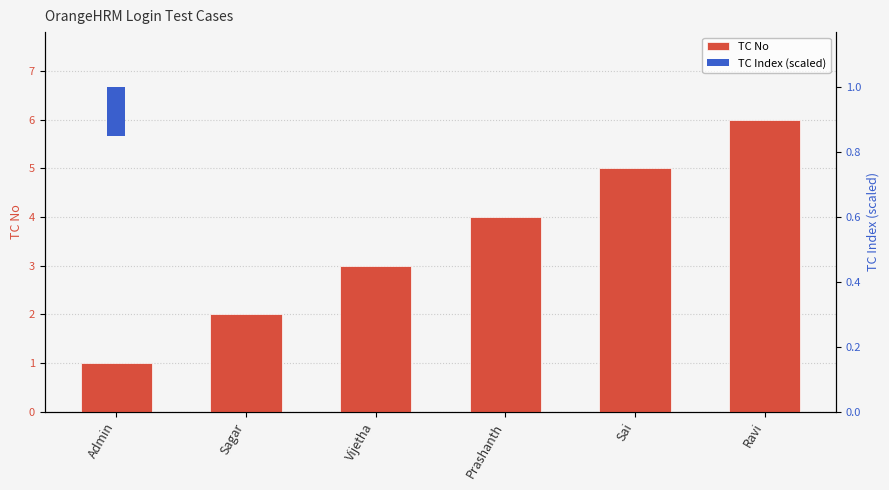

What is the sum of all TC No values?

21.0